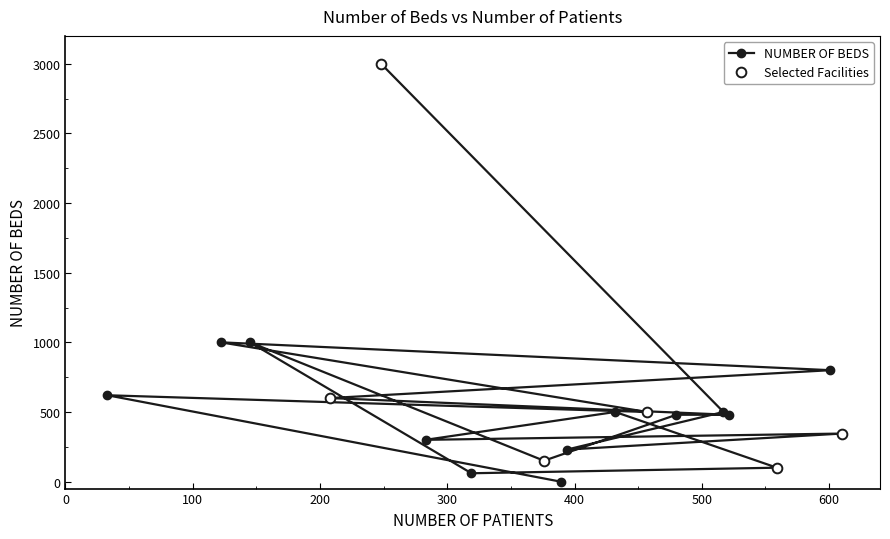

Does the chart display data point markers on the line(s)?

Yes